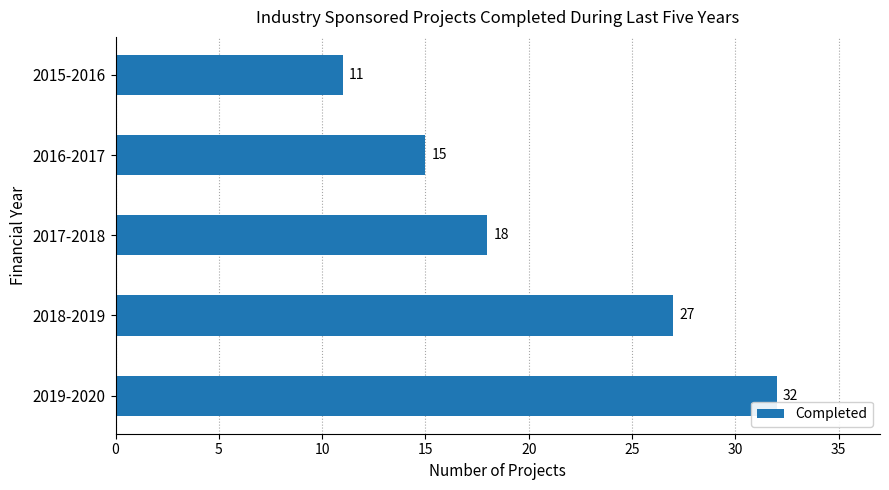

What is the difference between the maximum and minimum values?

21